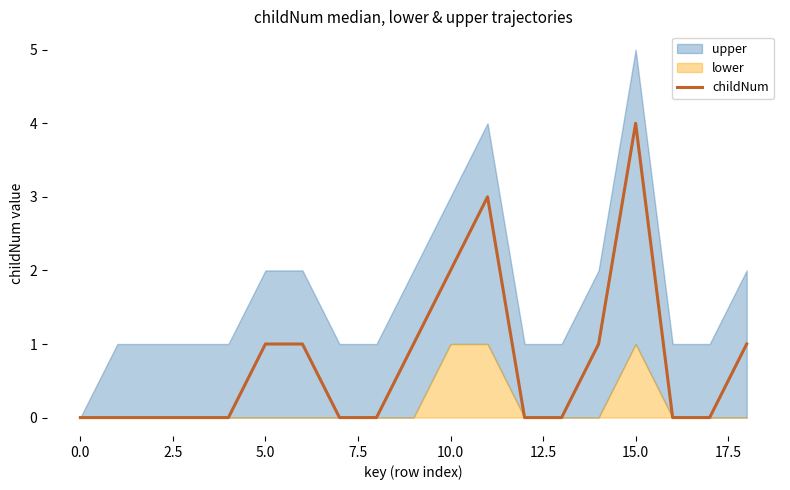

Is it true that the value at 18 is 1?

True